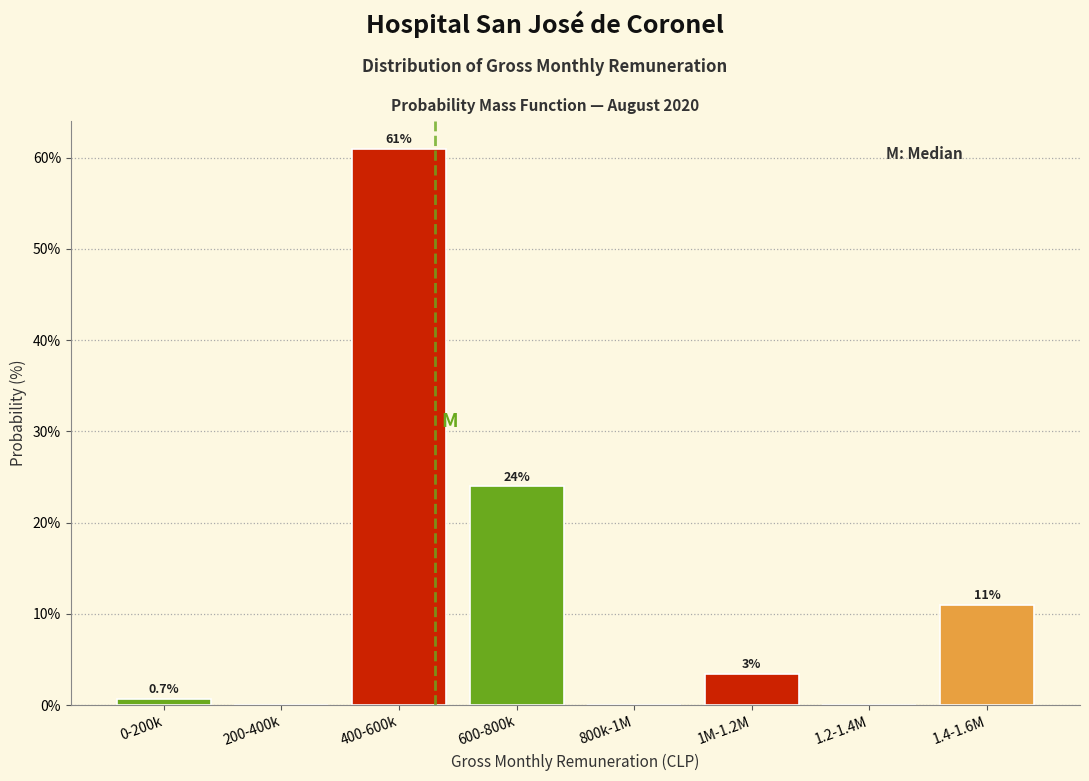

Where does the data first go above 3?

400-600k